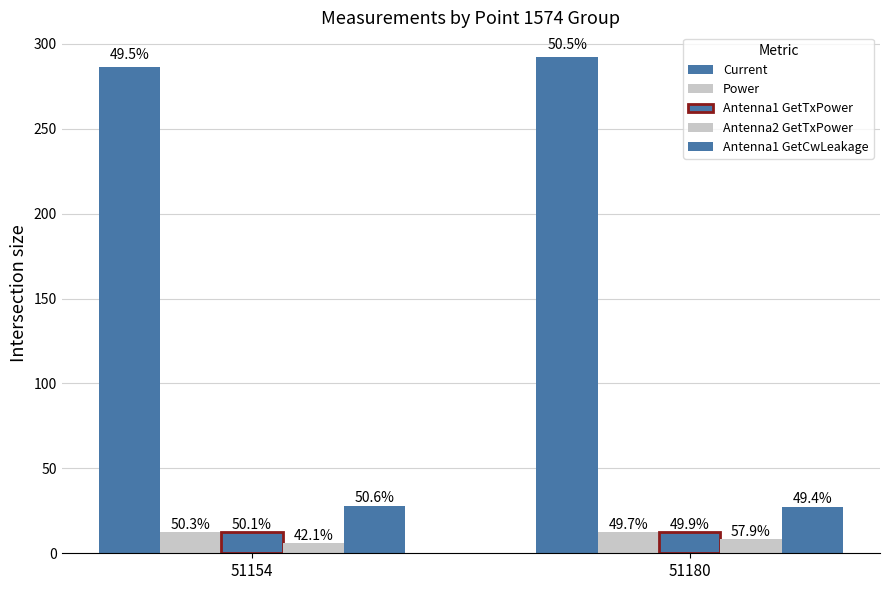

Rank the series at 51180 from lowest to highest value.

Antenna2 GetTxPower, Power, Antenna1 GetTxPower, Antenna1 GetCwLeakage, Current